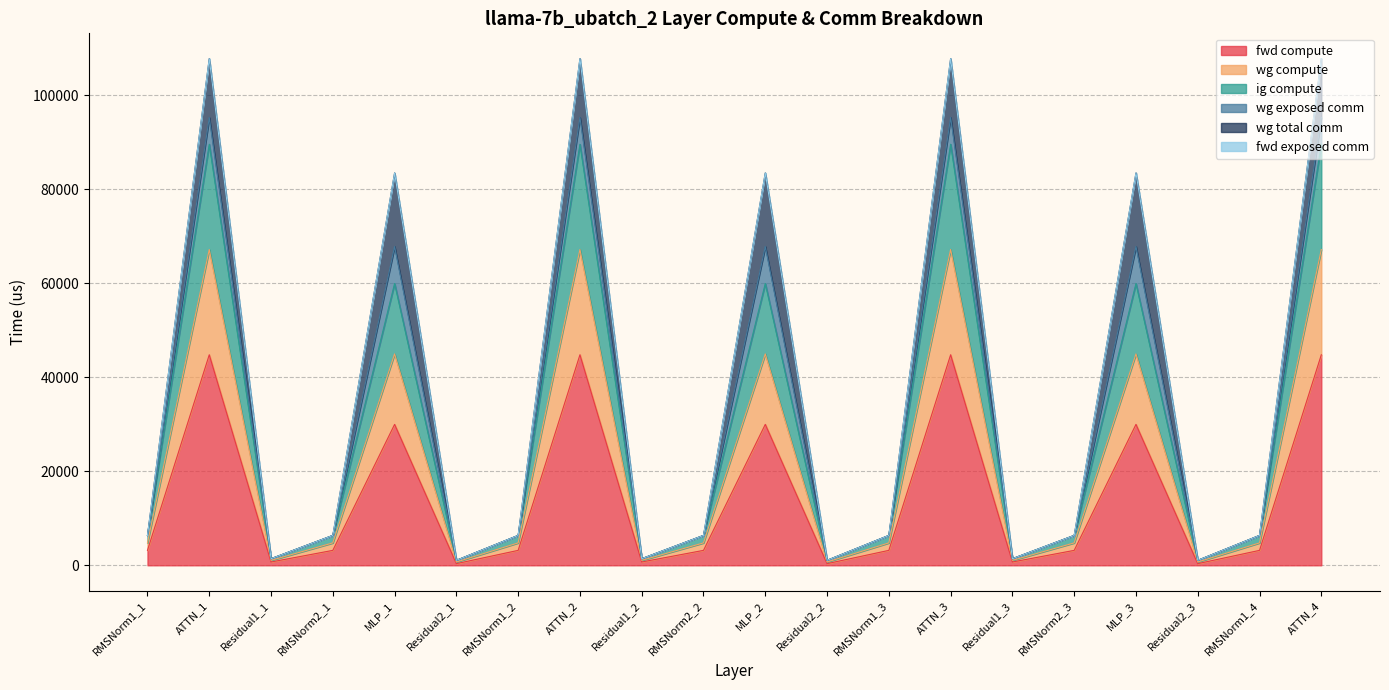

Does the chart display data point markers on the line(s)?

No